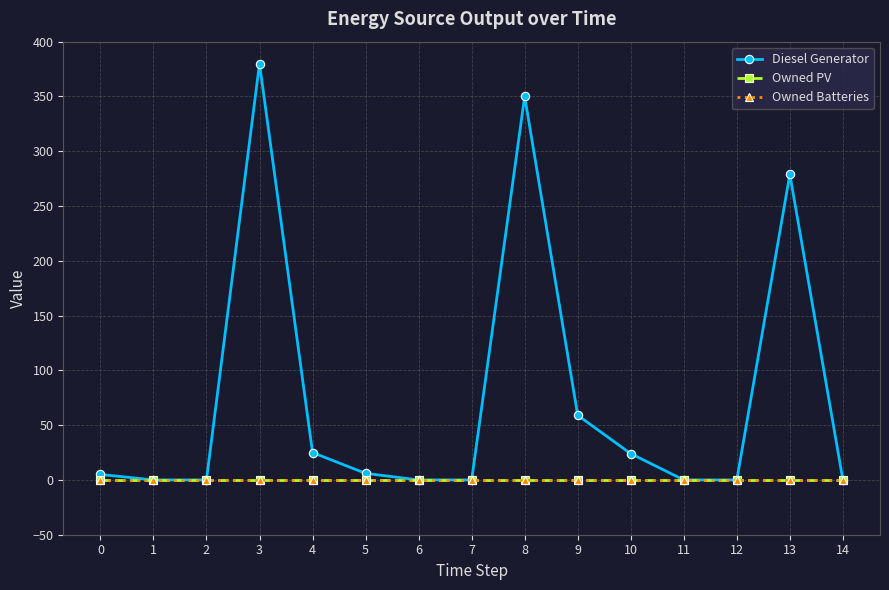

What is the highest value of the Diesel Generator series?

380